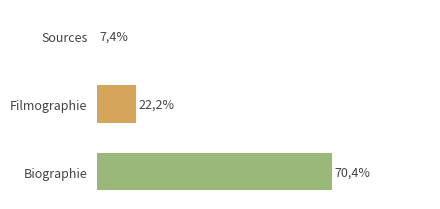

Between Filmographie and Sources, which is larger?

Filmographie